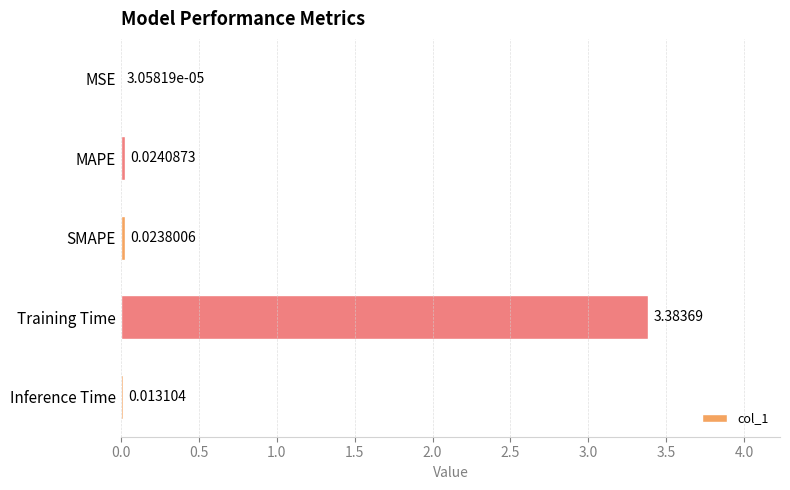

At which label is the value closest to 1?

MAPE